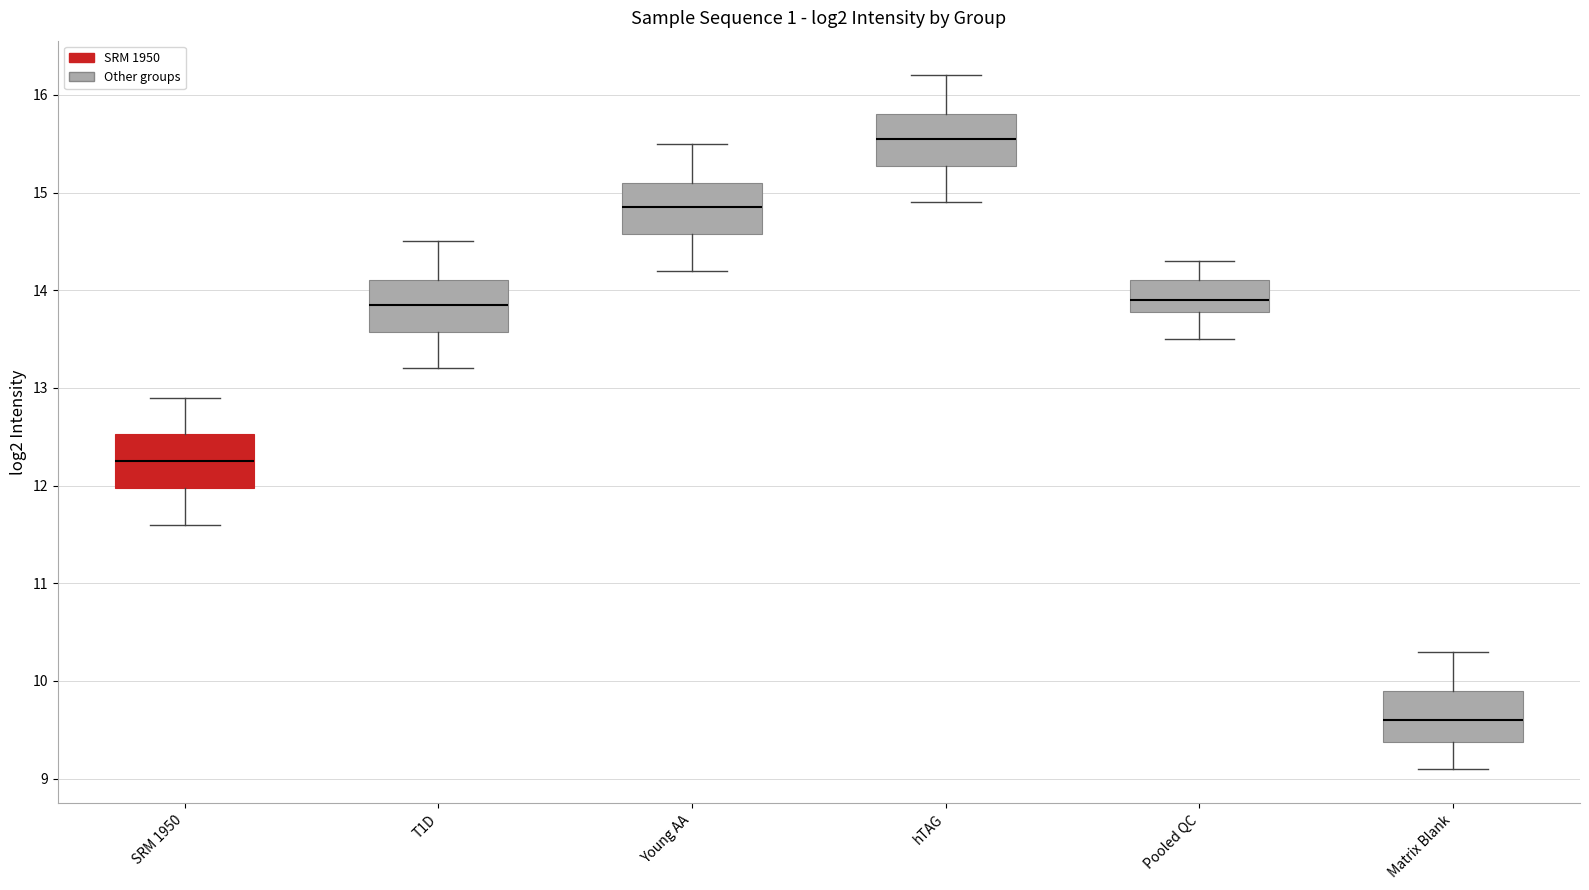

Reading left to right, read every box against the y-axis: the position of its median line, the range the box covers, and the ends of its whiskers. The values are not printed on the chart, so give them approximately, as read against the axis.

SRM 1950: median 12.3, box 12.0 to 12.5, whiskers 11.6 to 12.9
T1D: median 13.9, box 13.6 to 14.1, whiskers 13.2 to 14.5
Young AA: median 14.9, box 14.6 to 15.1, whiskers 14.2 to 15.5
hTAG: median 15.6, box 15.3 to 15.8, whiskers 14.9 to 16.2
Pooled QC: median 13.9, box 13.8 to 14.1, whiskers 13.5 to 14.3
Matrix Blank: median 9.6, box 9.4 to 9.9, whiskers 9.1 to 10.3